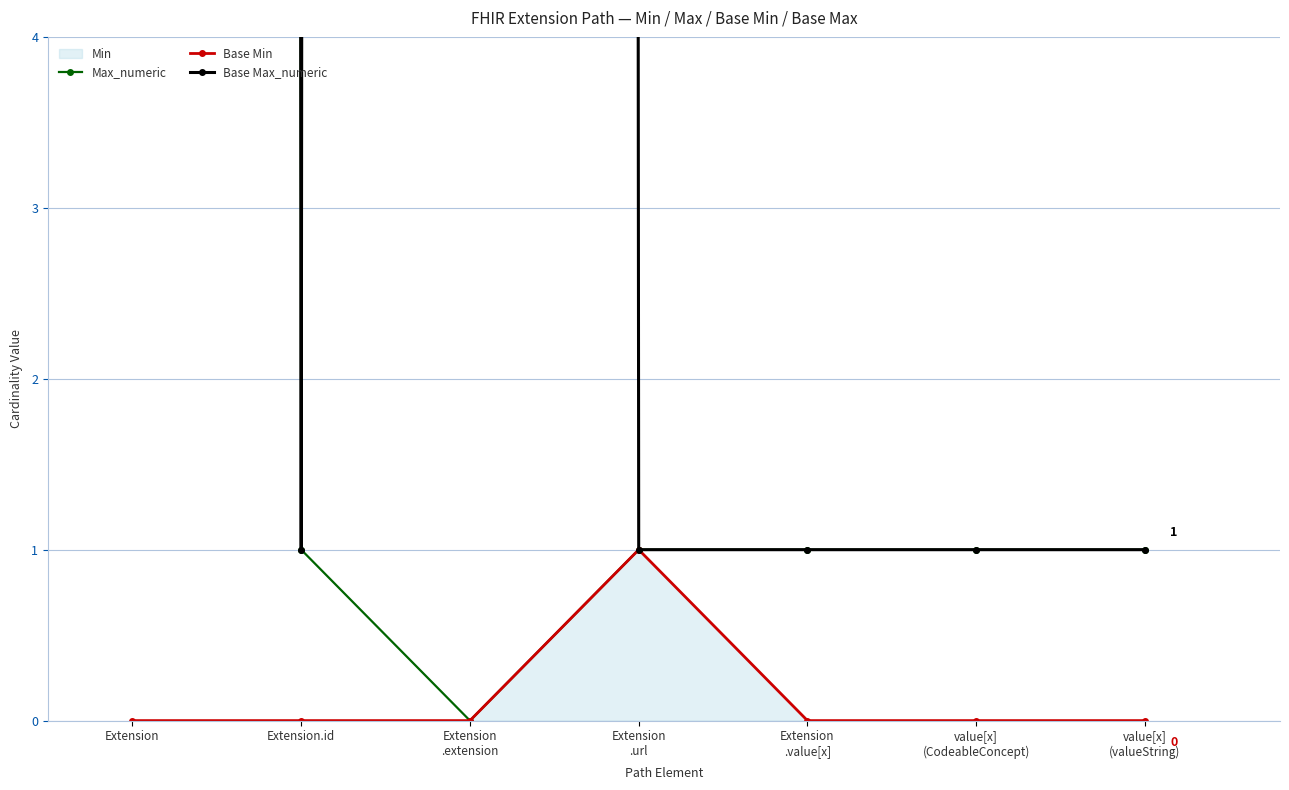

What is the label of the 4th point from the right?

Extension
.url